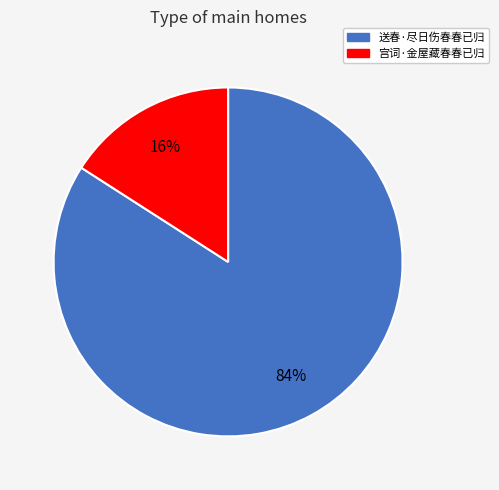

Is there a majority slice in this chart?

Yes